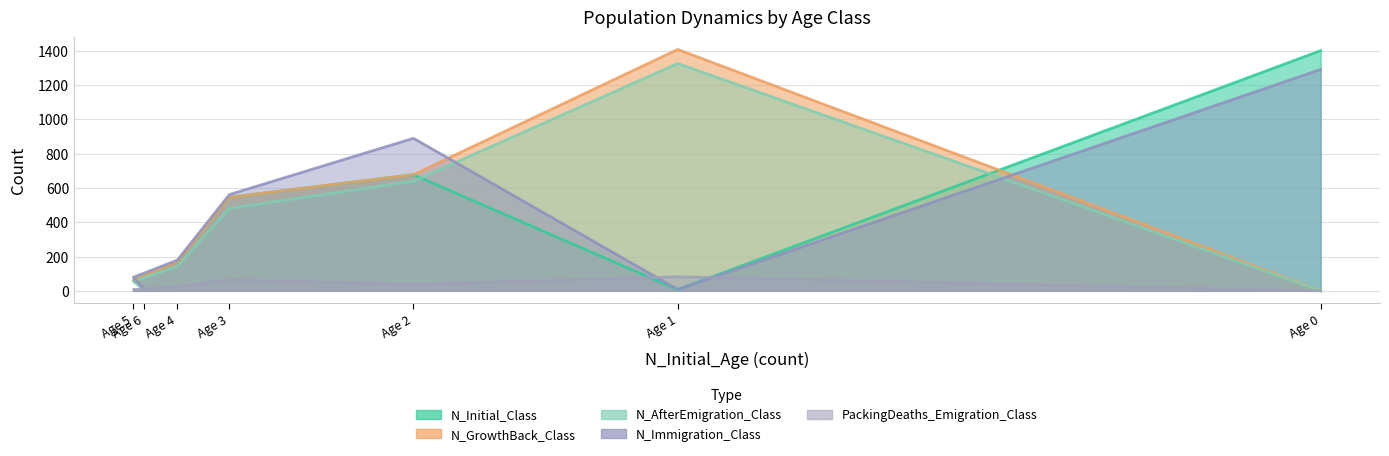

List the series in order of their peak value, lowest first.

PackingDeaths_Emigration_Class, N_Immigration_Class, N_AfterEmigration_Class, N_Initial_Class, N_GrowthBack_Class